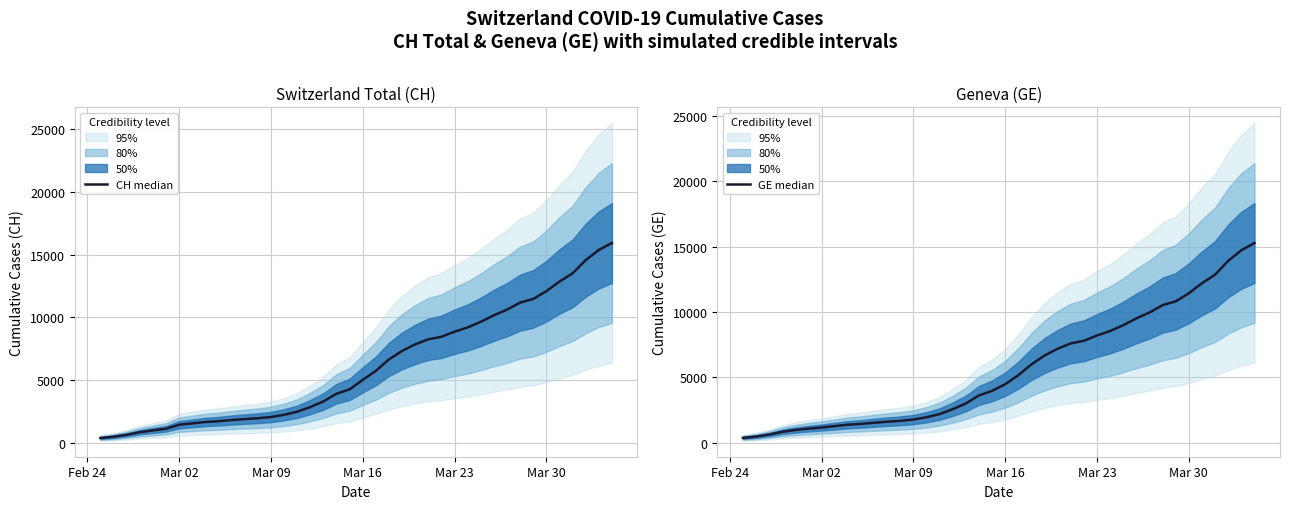

Reading right to left, transcribe all the data shown in this chart.

CH median: 15926	15375	14561	13505	12852	12086	11467	11175	10613	10162	9642	9196	8855	8449	8249	7847	7323	6644	5731	5012	4259	3908	3291	2845	2472	2226	2051	1952	1885	1809	1715	1652	1544	1436	1113	981	840	630	479	375
GE median: 15284	14733	13919	12863	12210	11444	10825	10533	9971	9520	9000	8554	8213	7807	7607	7205	6681	6002	5174	4485	3978	3627	3010	2574	2201	1955	1780	1681	1614	1538	1447	1384	1278	1171	1083	981	840	630	479	375